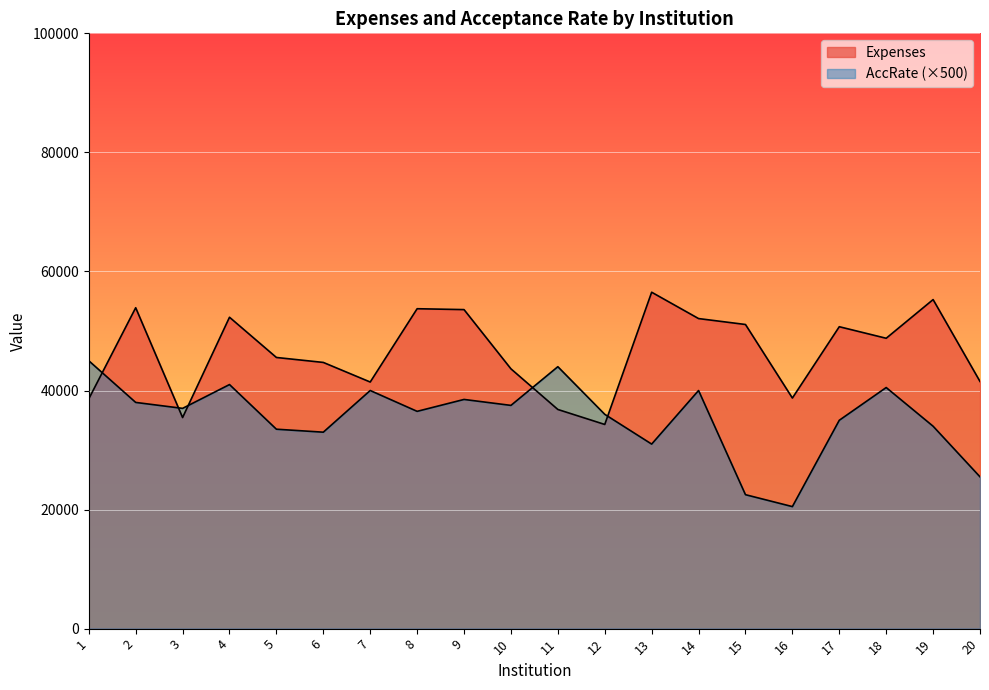

How many lines are shown in the chart?

2